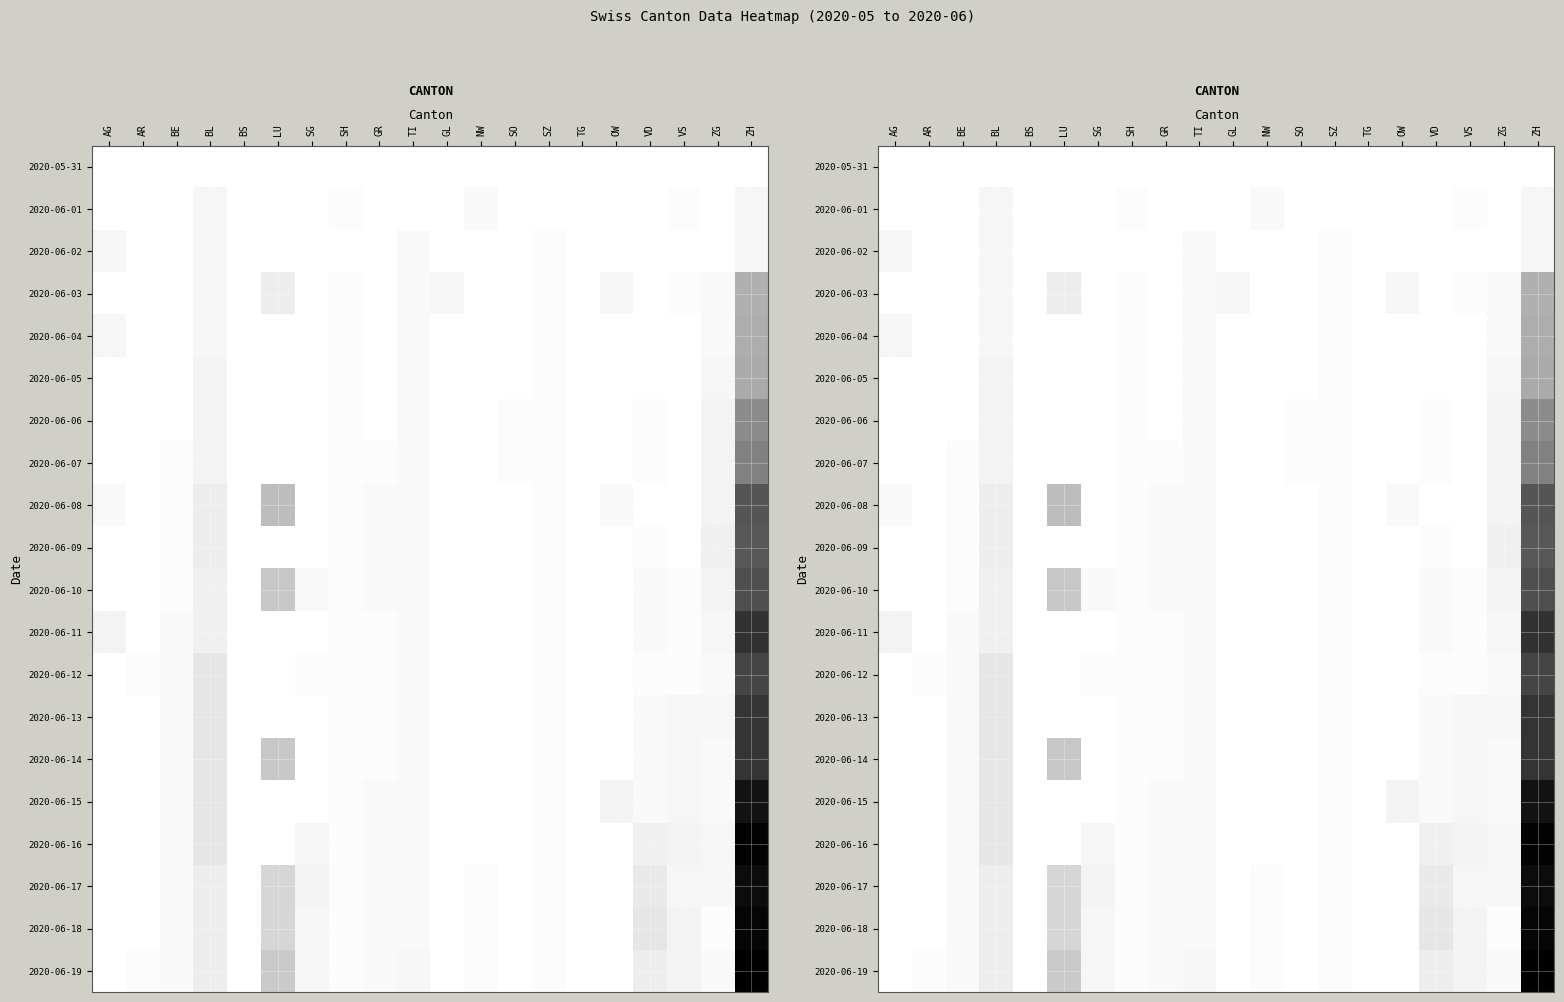

The value of 2020-06-05 at TG is 0. True or false?

True